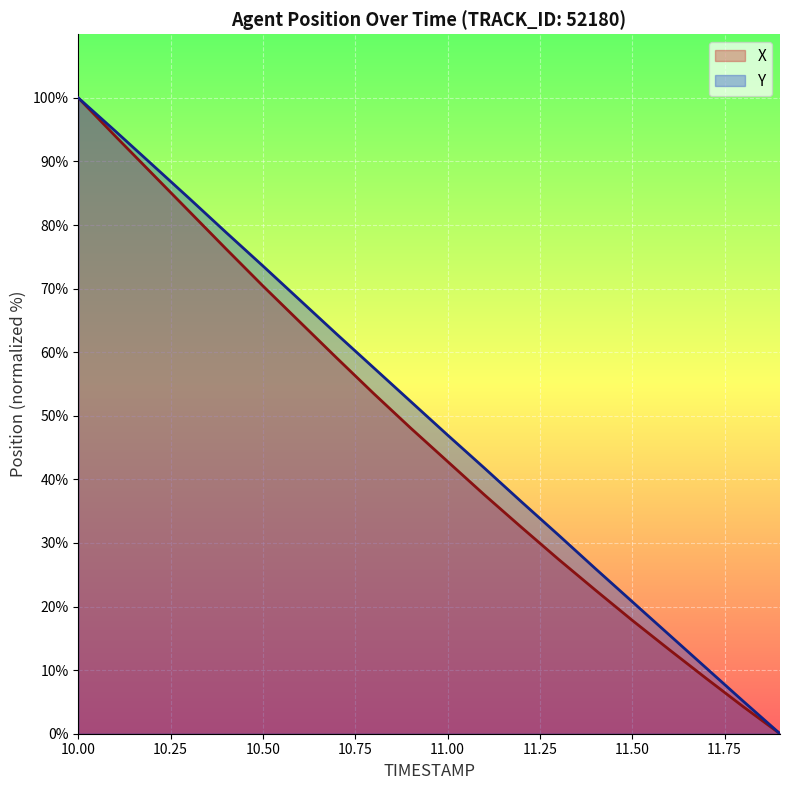

At which category is the sum across all series the highest?

10.00